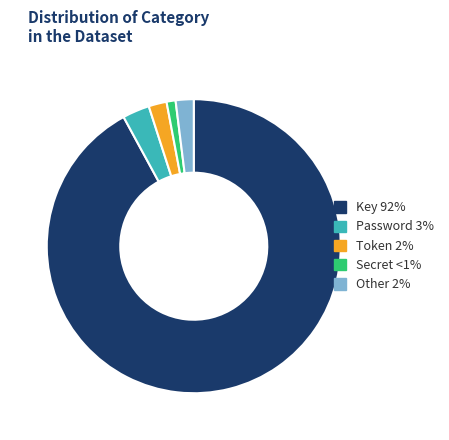

How many segments does this pie chart have?

5